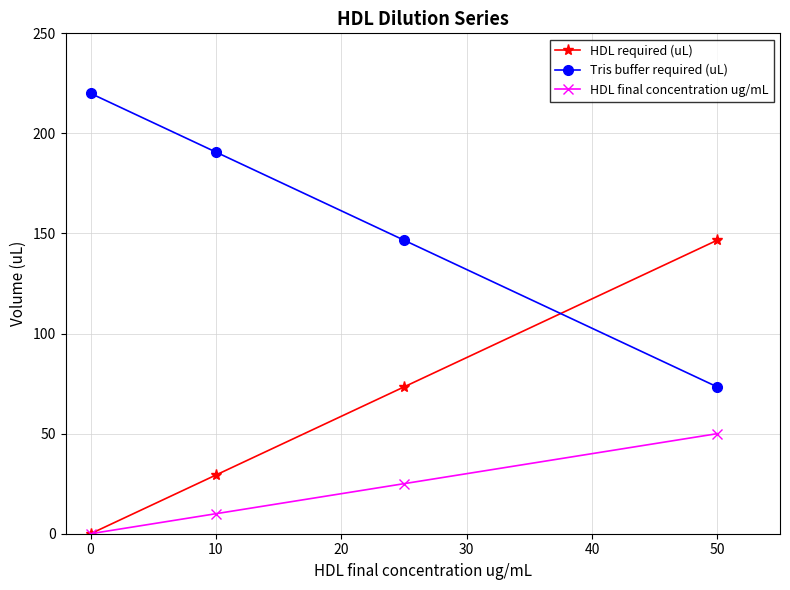

How many series are shown in this chart?

3